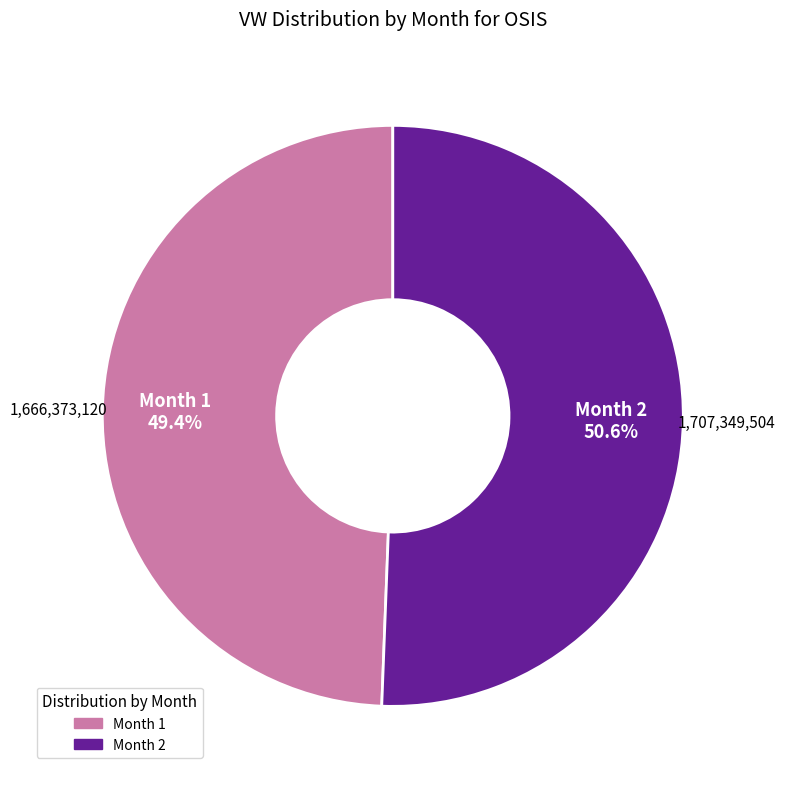

Is there any slice that represents more than half of the pie?

Yes